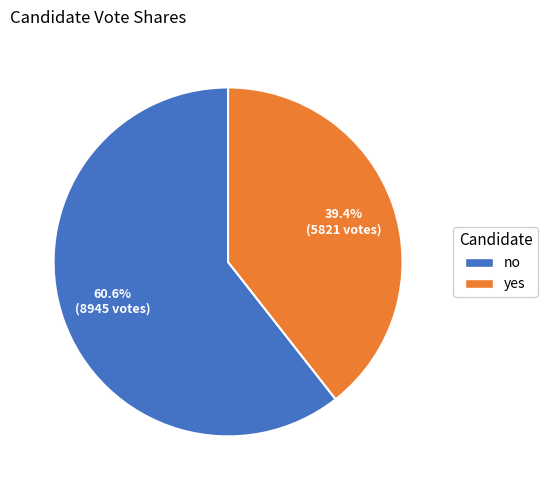

What portion of the pie excludes yes?

60.6%